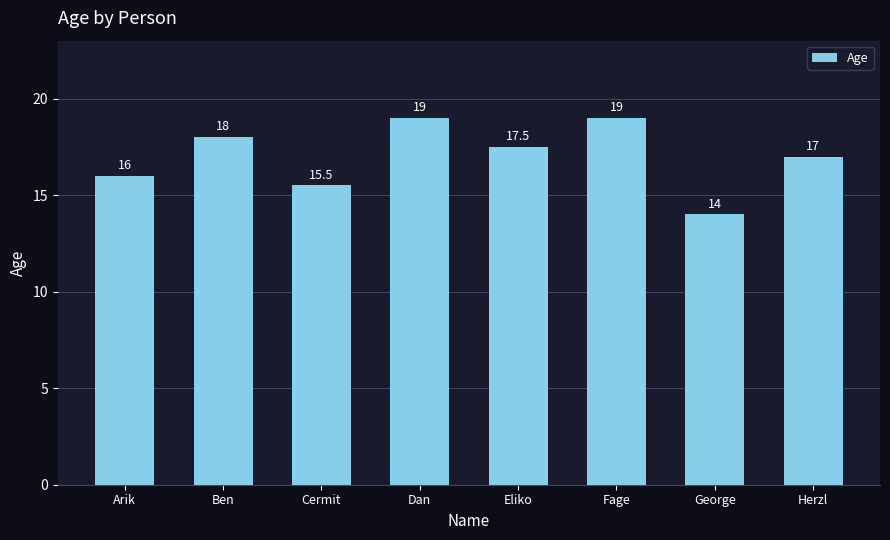

The chart shows a value of 16.0 at Arik. True or false?

True